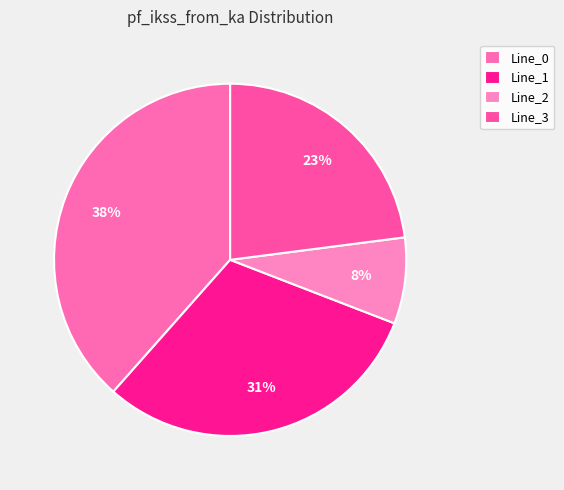

Rank the categories by value from highest to lowest.

Line_0, Line_1, Line_3, Line_2